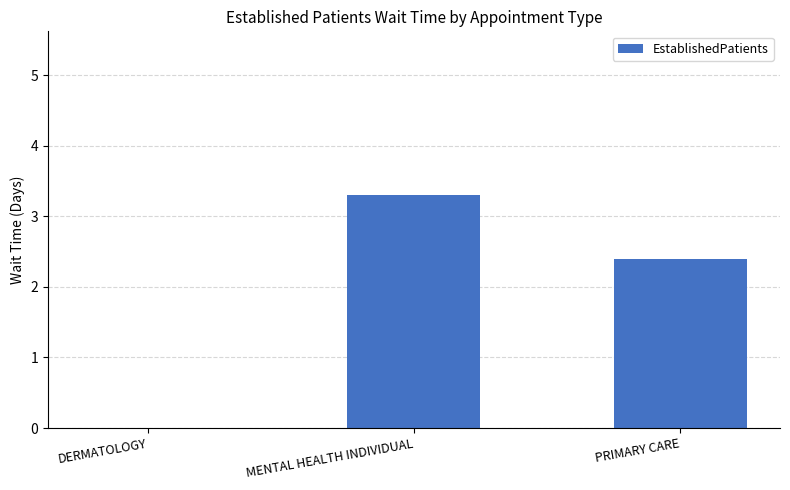

The chart shows a value of 3.4 at PRIMARY CARE. True or false?

False